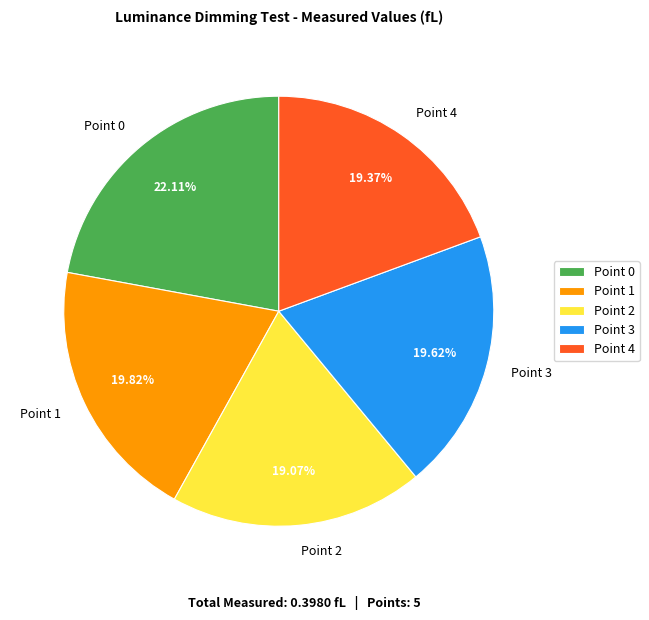

To the nearest percent, what is the difference between the largest and smallest slice percentages?

3%